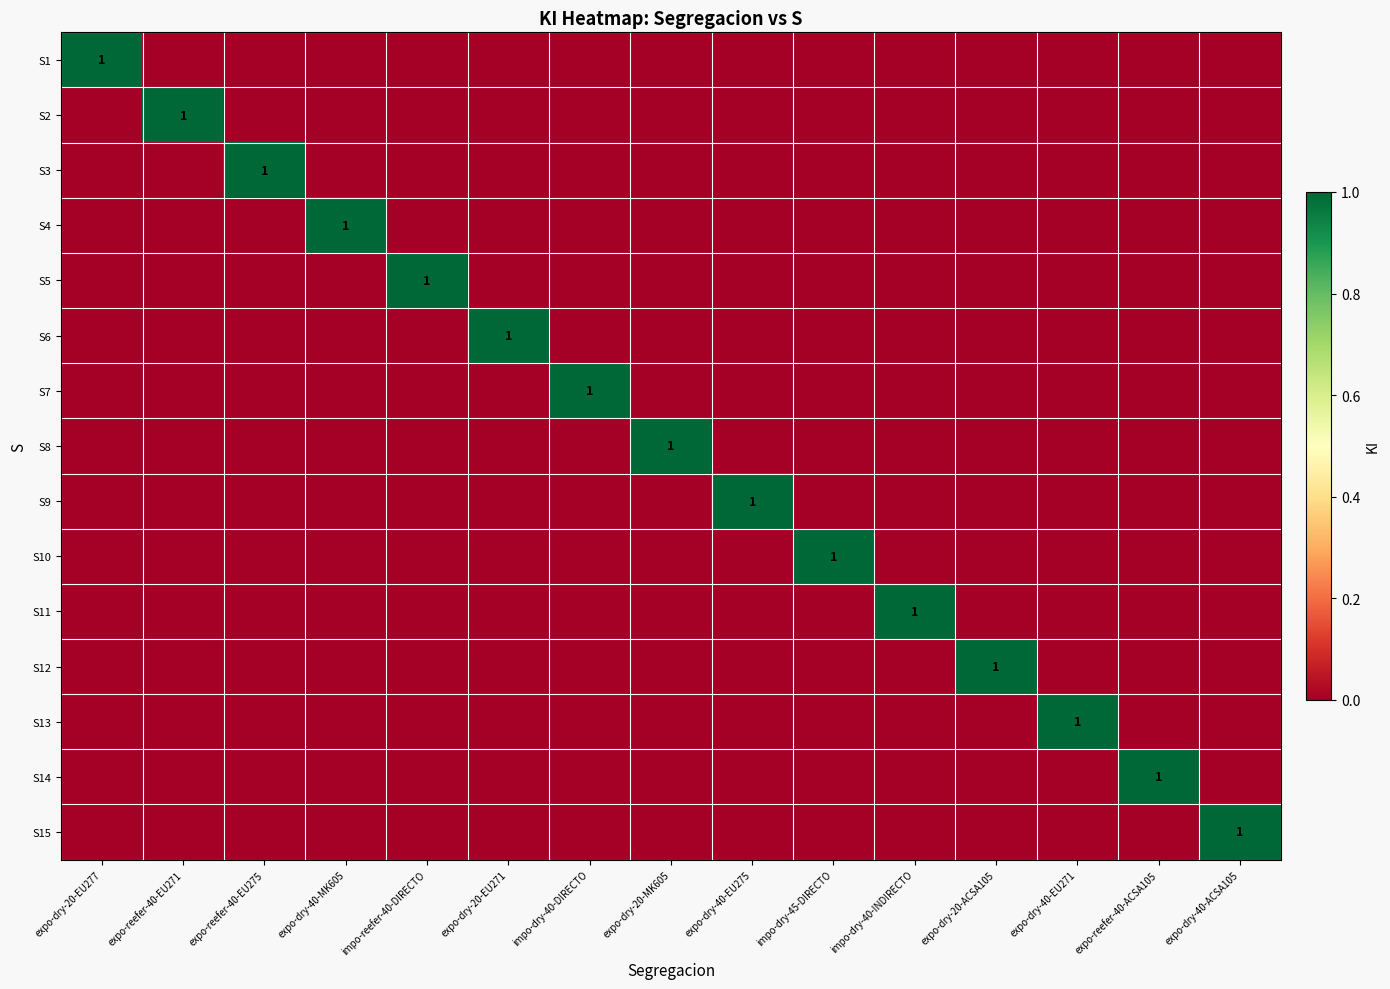

Is it true that S13 equals 1 at expo-dry-40-EU271?

True